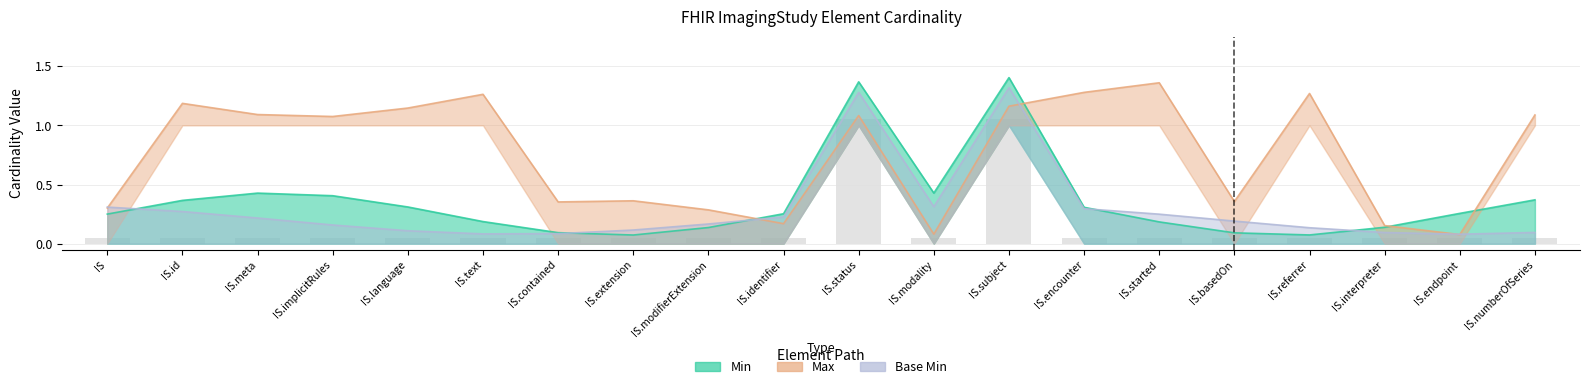

The value of Max at ImagingStudy.subject is 1. True or false?

False